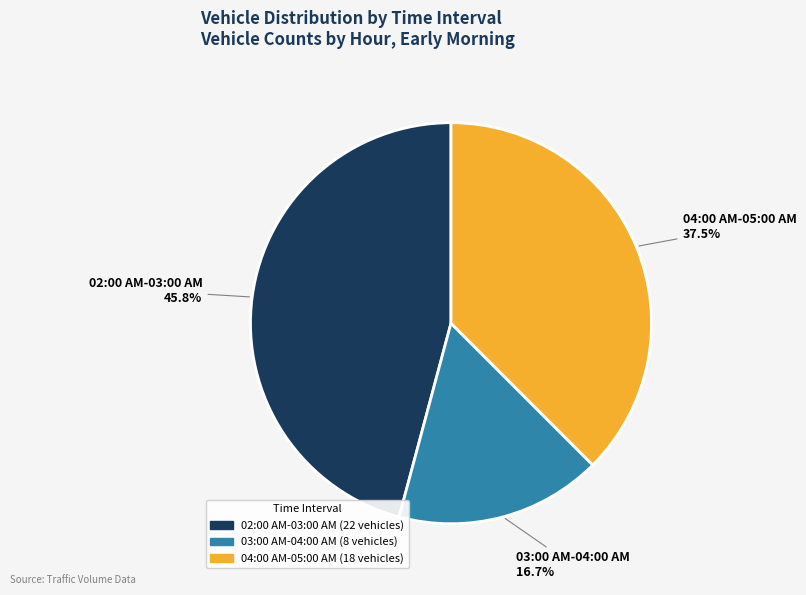

Rank the categories by value from lowest to highest.

03:00 AM-04:00 AM, 04:00 AM-05:00 AM, 02:00 AM-03:00 AM